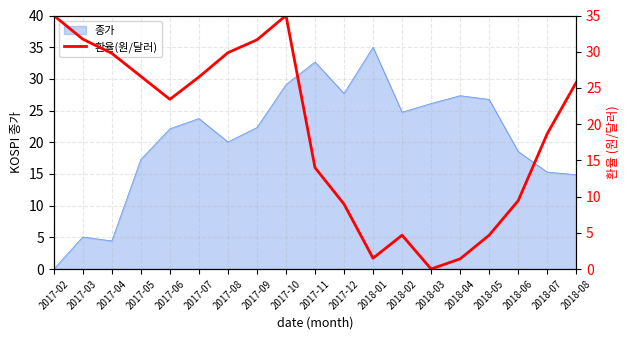

Is it true that 종가 equals 22.3 at 2017-09?

True